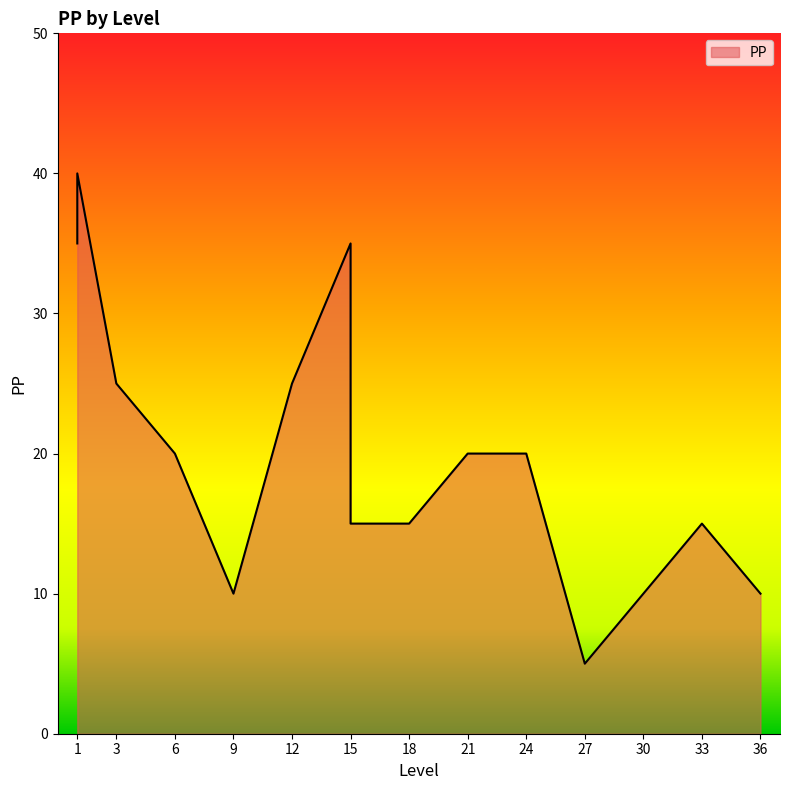

How many data points does each series have?

15